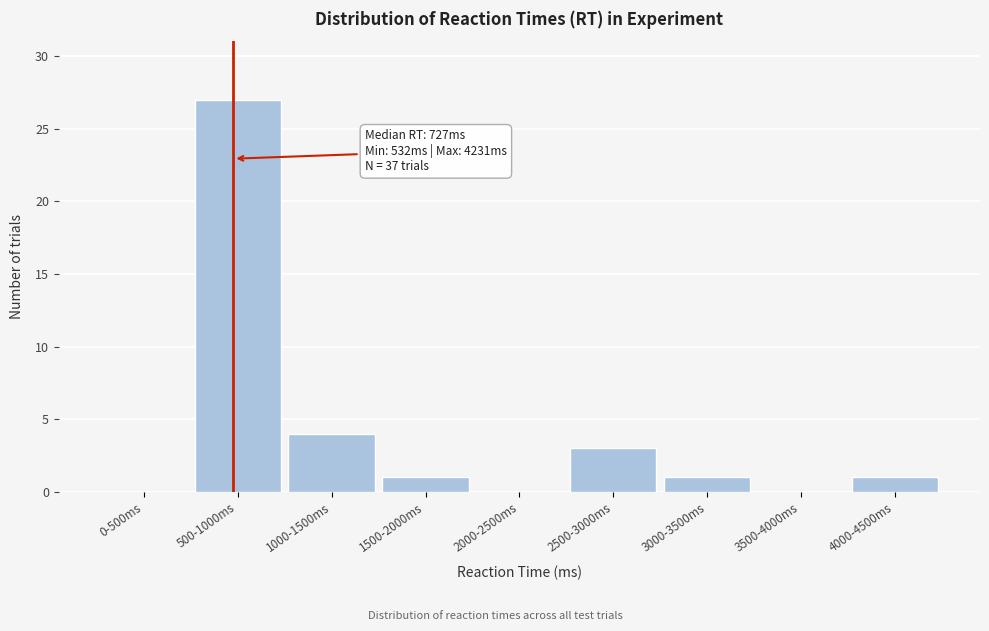

Reading left to right, extract all data points from this chart.

0-500ms=0	500-1000ms=27	1000-1500ms=4	1500-2000ms=1	2000-2500ms=0	2500-3000ms=3	3000-3500ms=1	3500-4000ms=0	4000-4500ms=1